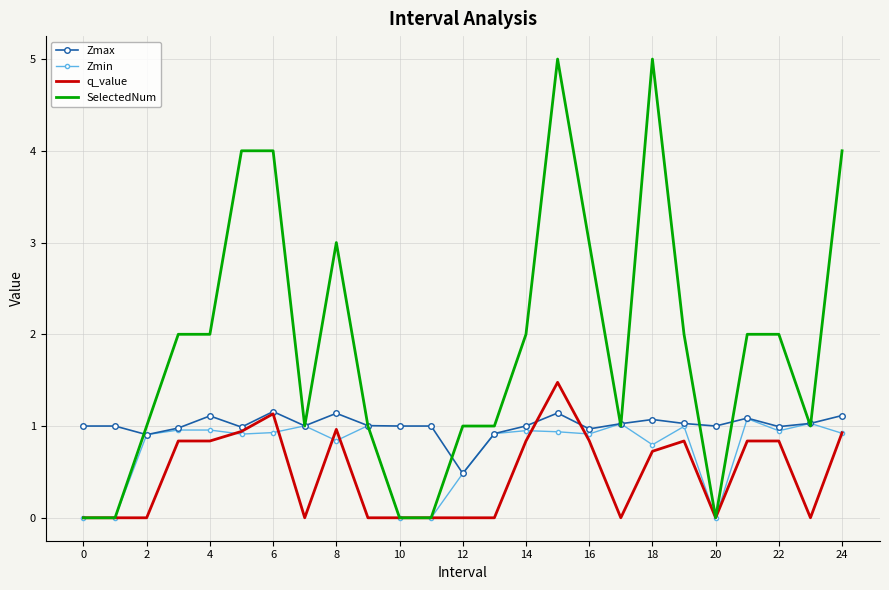

Which series has the largest total across all categories?

SelectedNum